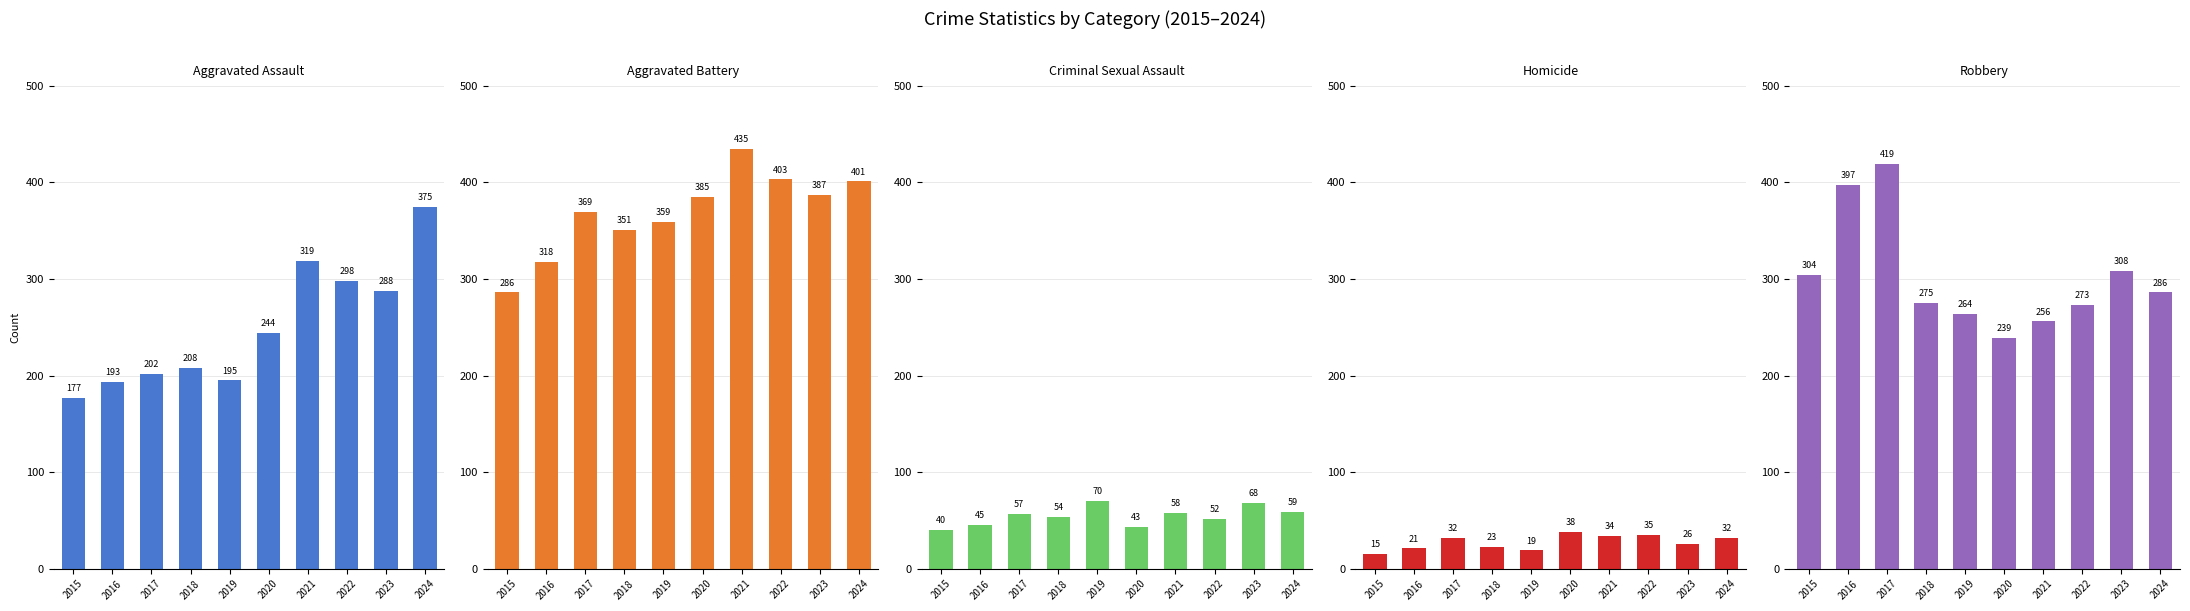

What is the difference between the second highest and minimum values in the Homicide series?

20